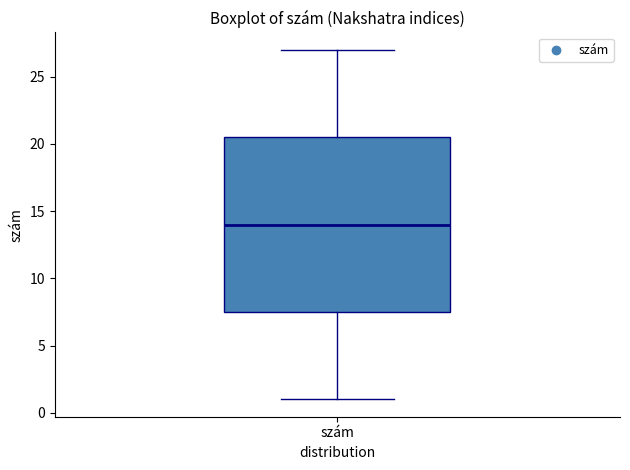

Transcribe this box plot: give where the median line is, the range the box spans, and where the two whiskers end, as read against the y-axis. The values are not printed on the chart, so give them approximately, as read against the axis.

median 14.0, box 7.5 to 20.5, whiskers 1.0 to 27.0